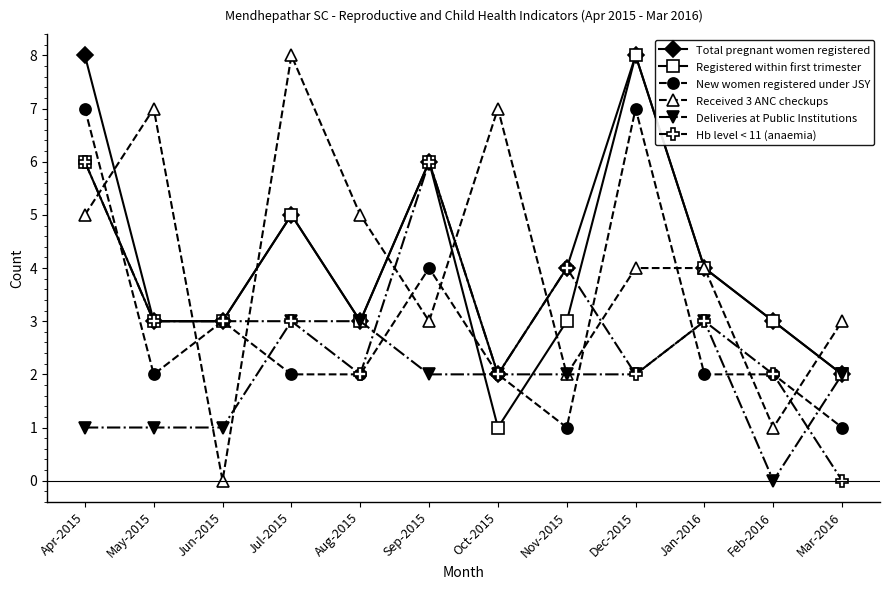

True or false: New women registered under JSY and Received 3 ANC checkups cross at least once.

True